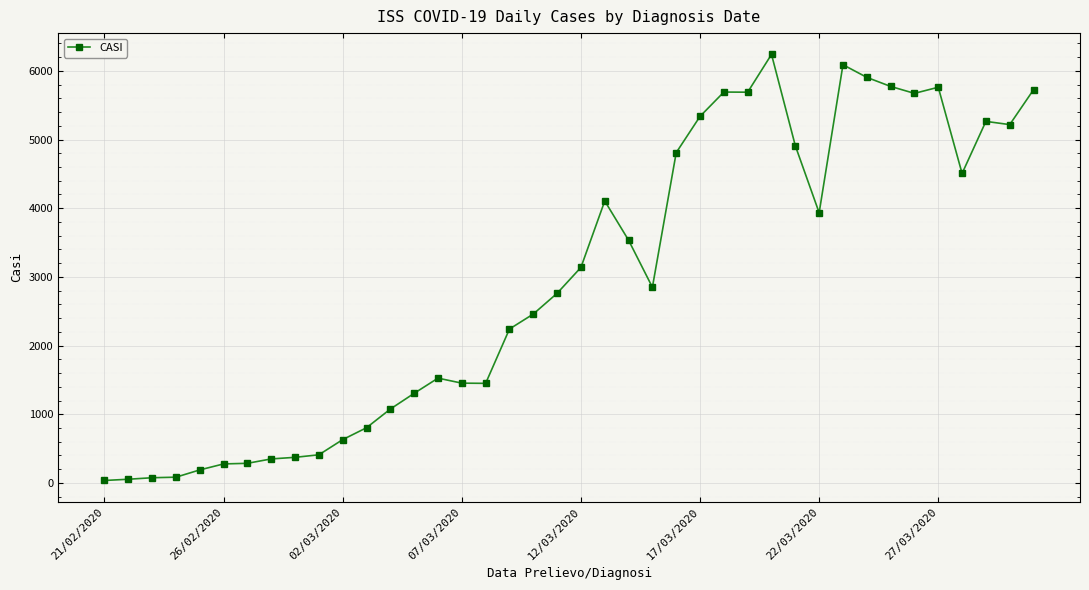

What is the greatest value displayed?

6239